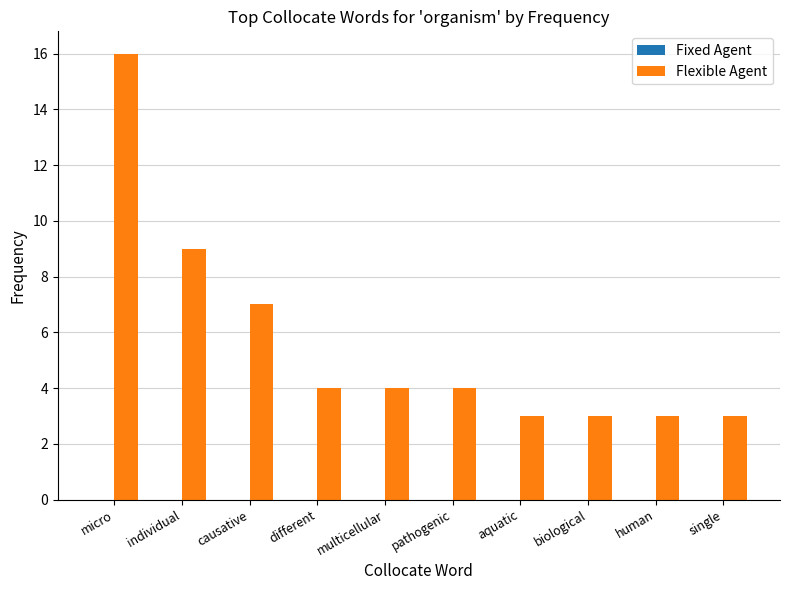

What position from the left is aquatic?

7